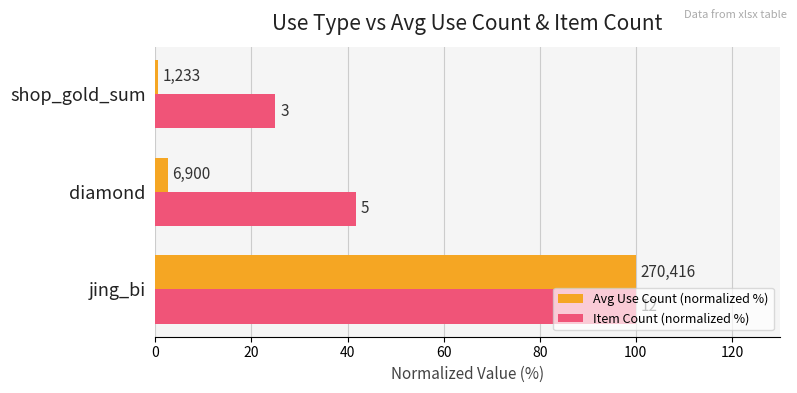

Rank the series by their average value, from highest to lowest.

Item Count (normalized %), Avg Use Count (normalized %)